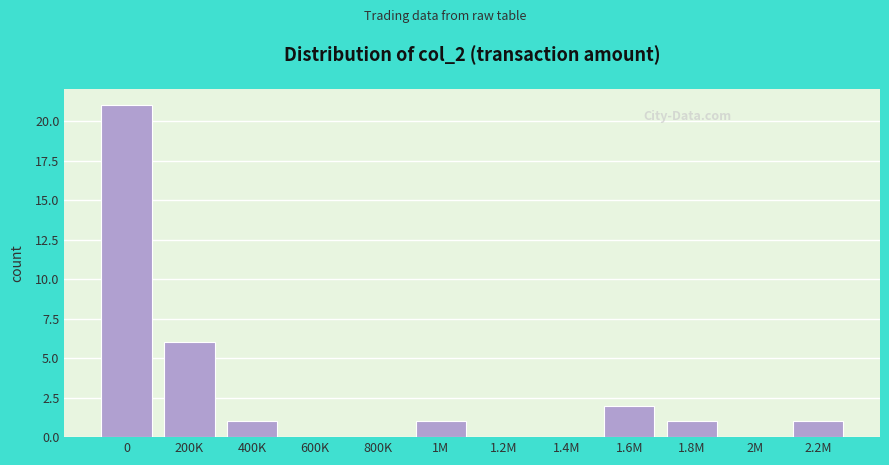

Reading left to right, list all the values displayed in this chart.

0=21	200K=6	400K=1	600K=0	800K=0	1M=1	1.2M=0	1.4M=0	1.6M=2	1.8M=1	2M=0	2.2M=1